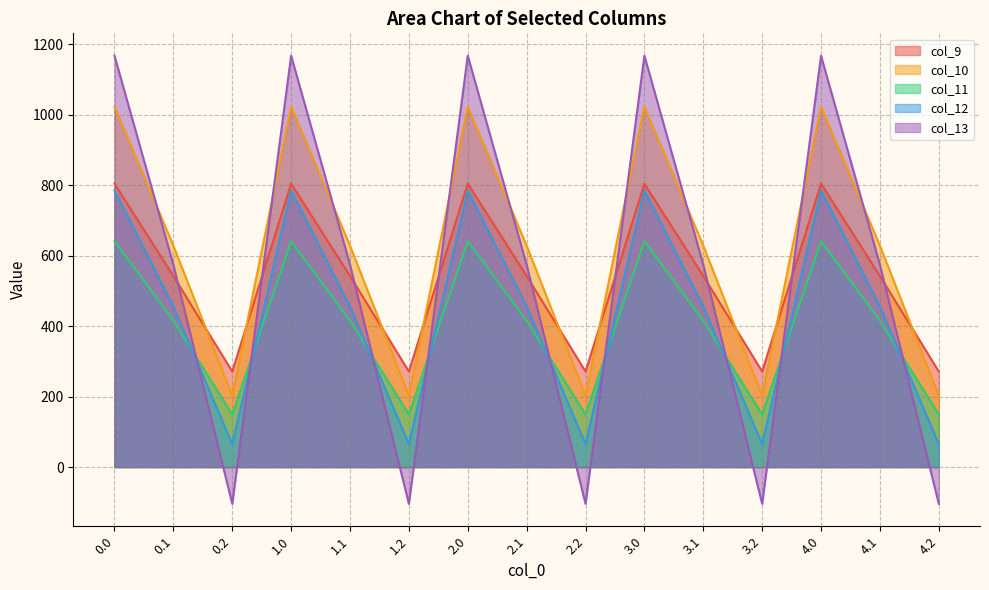

Reading right to left, what are all the values shown in this chart?

col_9: 271.1	542.1	804.0	271.1	542.1	804.0	271.1	542.1	804.0	271.1	542.1	804.0	271.1	542.1	804.0
col_10: 202.5	628.1	1023.2	202.5	628.1	1023.2	202.5	628.1	1023.2	202.5	628.1	1023.2	202.5	628.1	1023.2
col_11: 149.1	415.4	640.9	149.1	415.4	640.9	149.1	415.4	640.9	149.1	415.4	640.9	149.1	415.4	640.9
col_12: 65.2	456.1	784.4	65.2	456.1	784.4	65.2	456.1	784.4	65.2	456.1	784.4	65.2	456.1	784.4
col_13: -104.4	574.0	1167.2	-104.4	574.0	1167.2	-104.4	574.0	1167.2	-104.4	574.0	1167.2	-104.4	574.0	1167.2